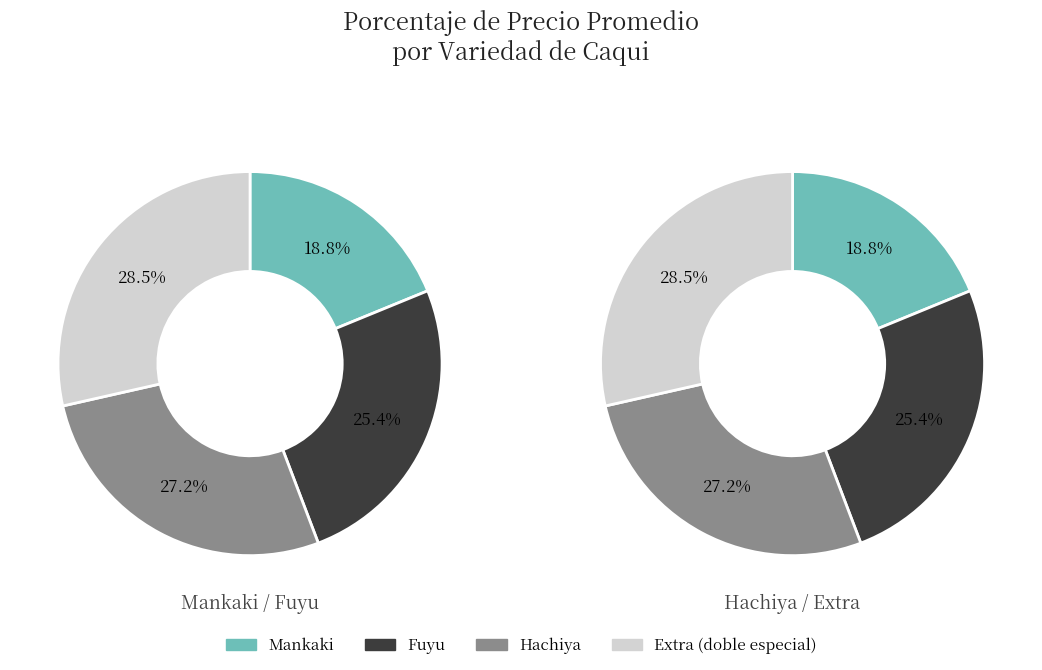

Is there any slice that represents more than half of the pie?

No